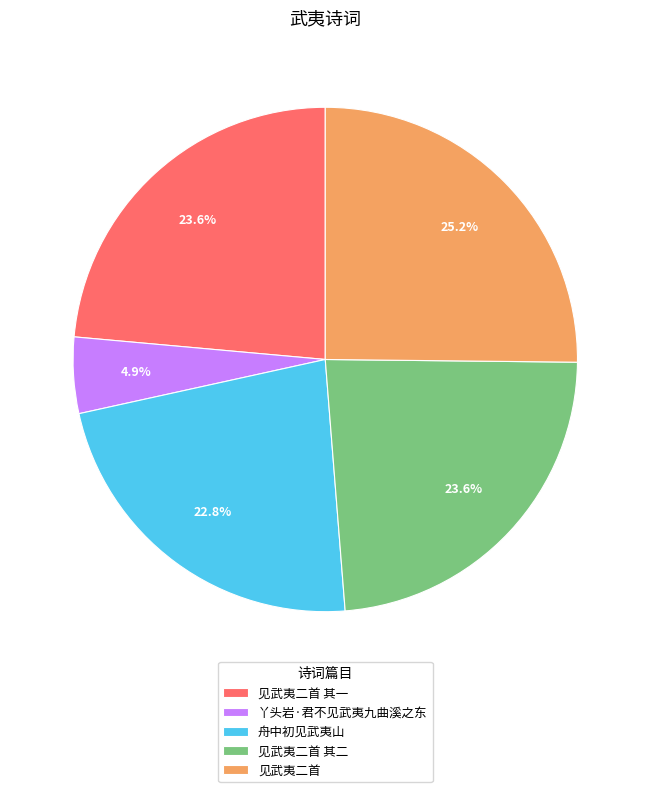

To the nearest percent, what is the combined percentage of 舟中初见武夷山 and 见武夷二首 其一?

46%